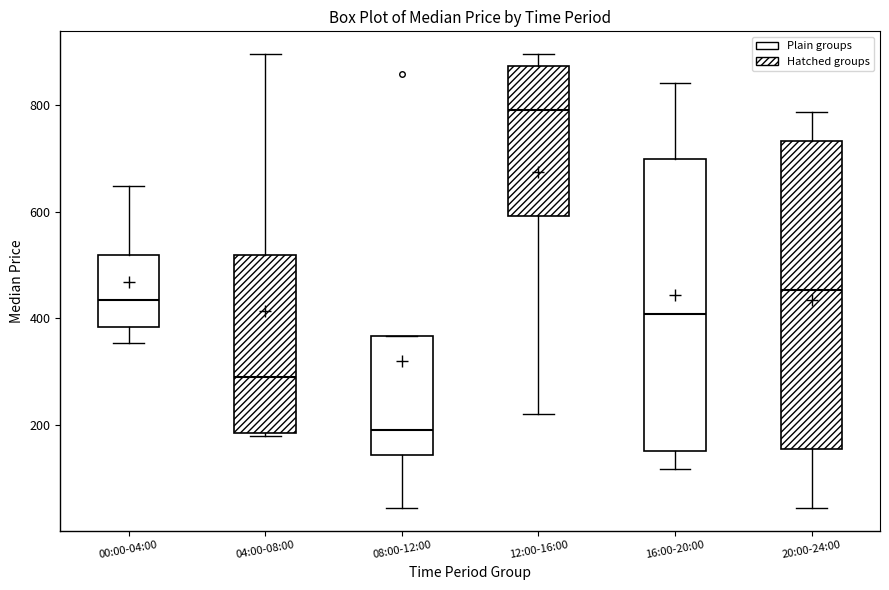

Reading left to right, transcribe this box plot: for each box, give where its median line is, the range the box spans, and where its two whiskers end, as read against the y-axis. The values are not printed on the chart, so give them approximately, as read against the axis.

00:00-04:00: median 440, box 380 to 520, whiskers 360 to 640
04:00-08:00: median 280, box 180 to 520, whiskers 180 (just below the box's lower edge) to 900
08:00-12:00: median 180, box 140 to 360, whiskers 40 to 360
12:00-16:00: median 800, box 600 to 880, whiskers 220 to 900
16:00-20:00: median 400, box 160 to 700, whiskers 120 to 840
20:00-24:00: median 460, box 160 to 740, whiskers 40 to 780